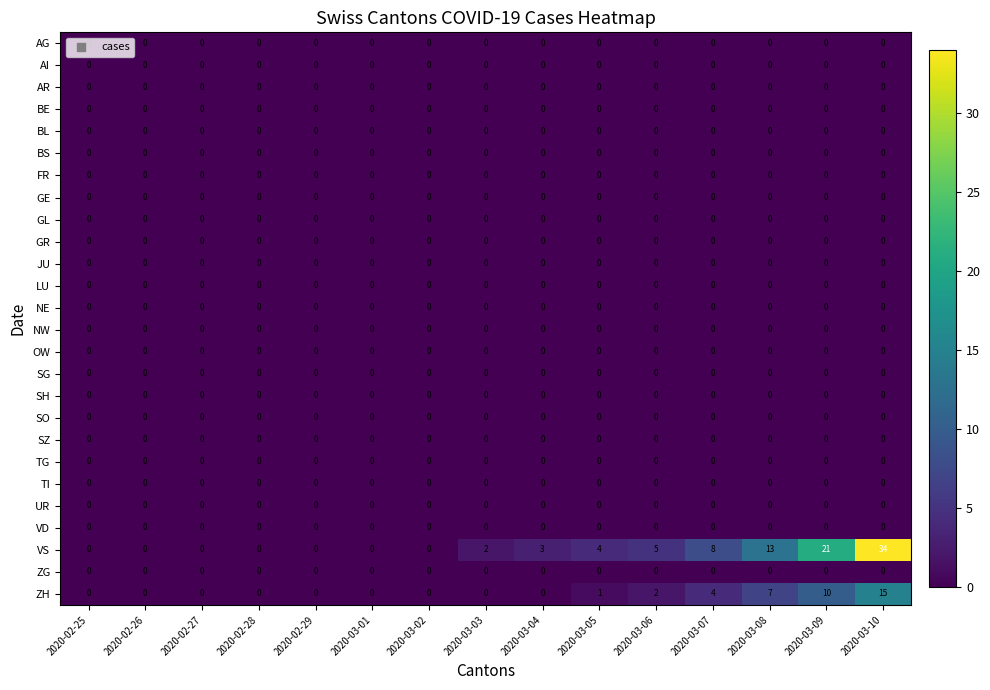

At which category does the chart reach its peak across all series?

2020-03-10